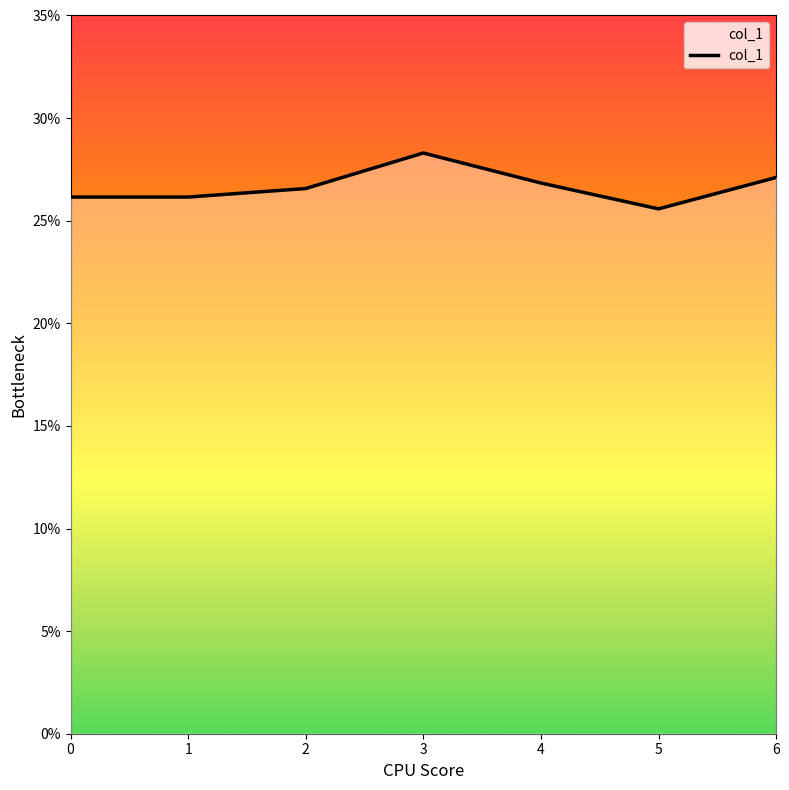

Does the chart have visible grid lines?

No